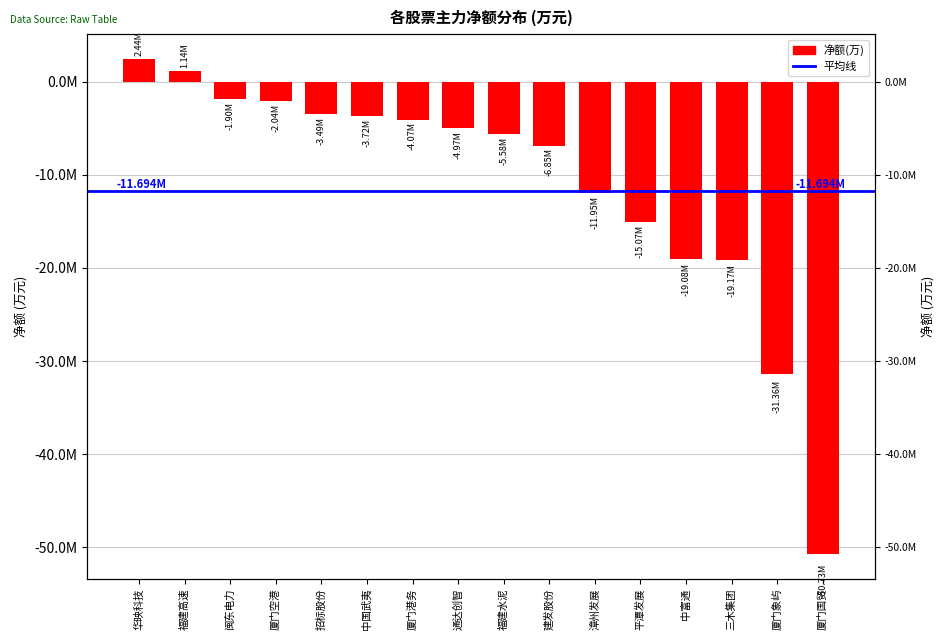

What is the change in value from 厦门港务 to 建发股份?

-2777005